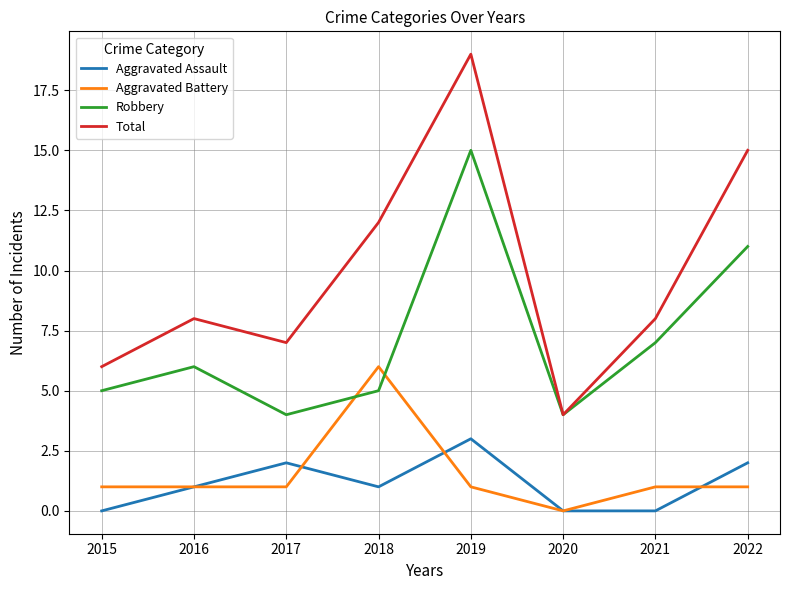

What is the difference between the Total values at 2018 and 2017?

5